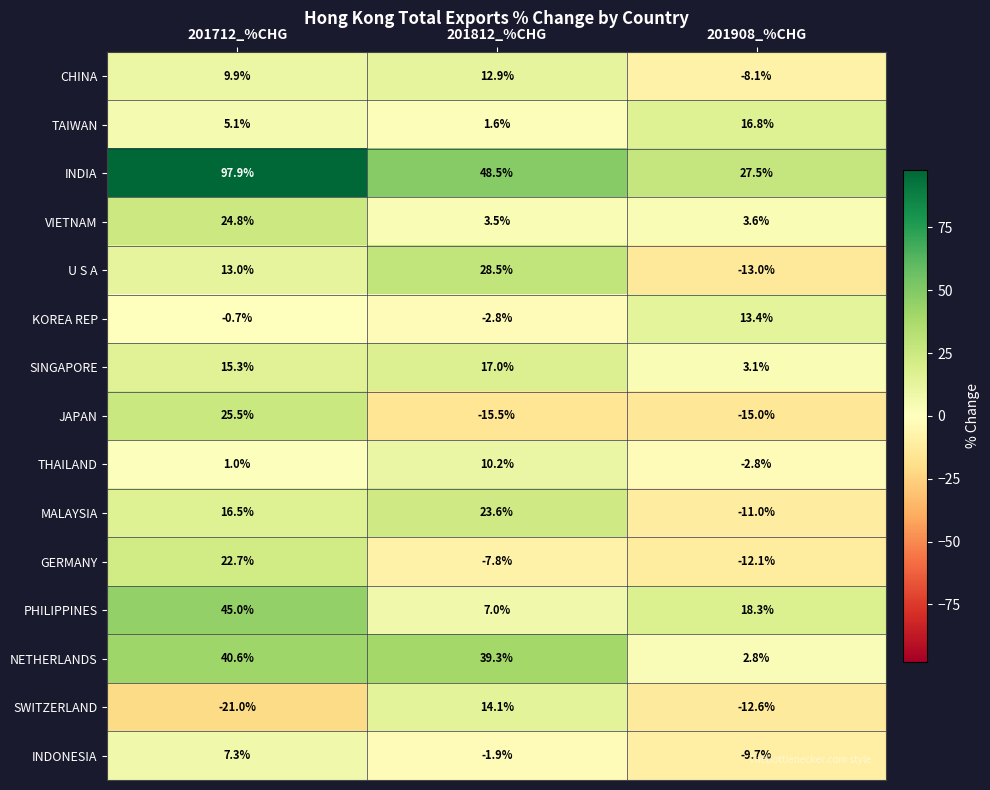

What is the sum of the CHINA values at 201908_%CHG and 201812_%CHG?

4.8